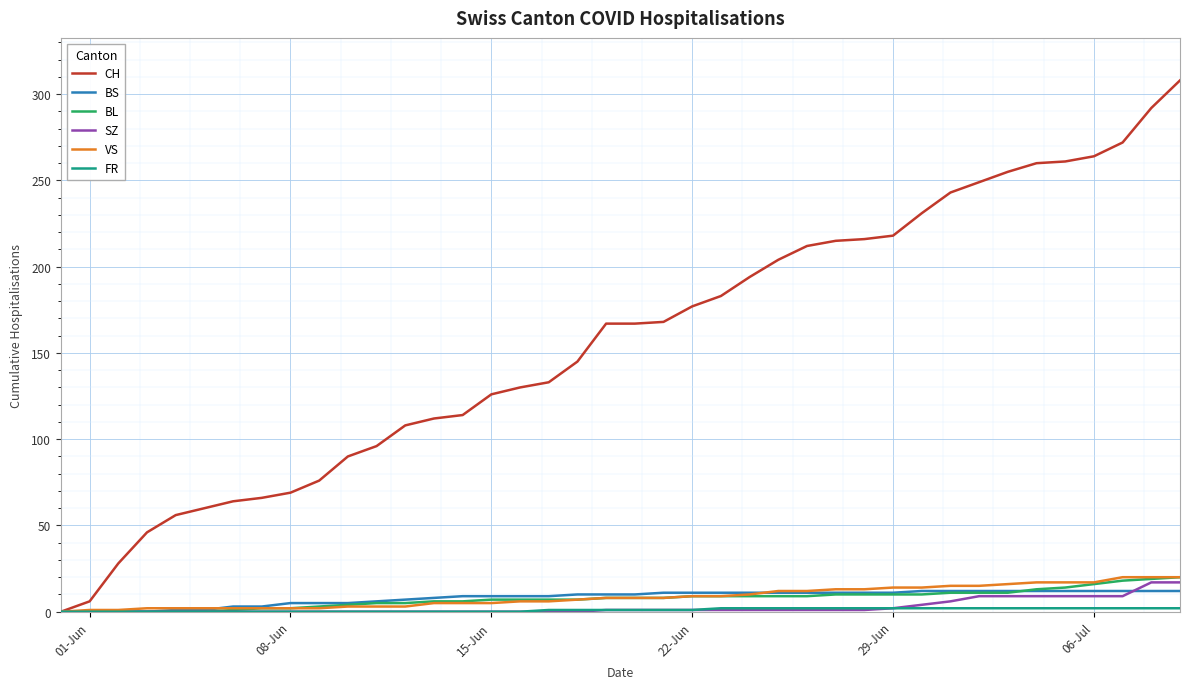

What is the difference between the second highest and second lowest values in the BL series?

19